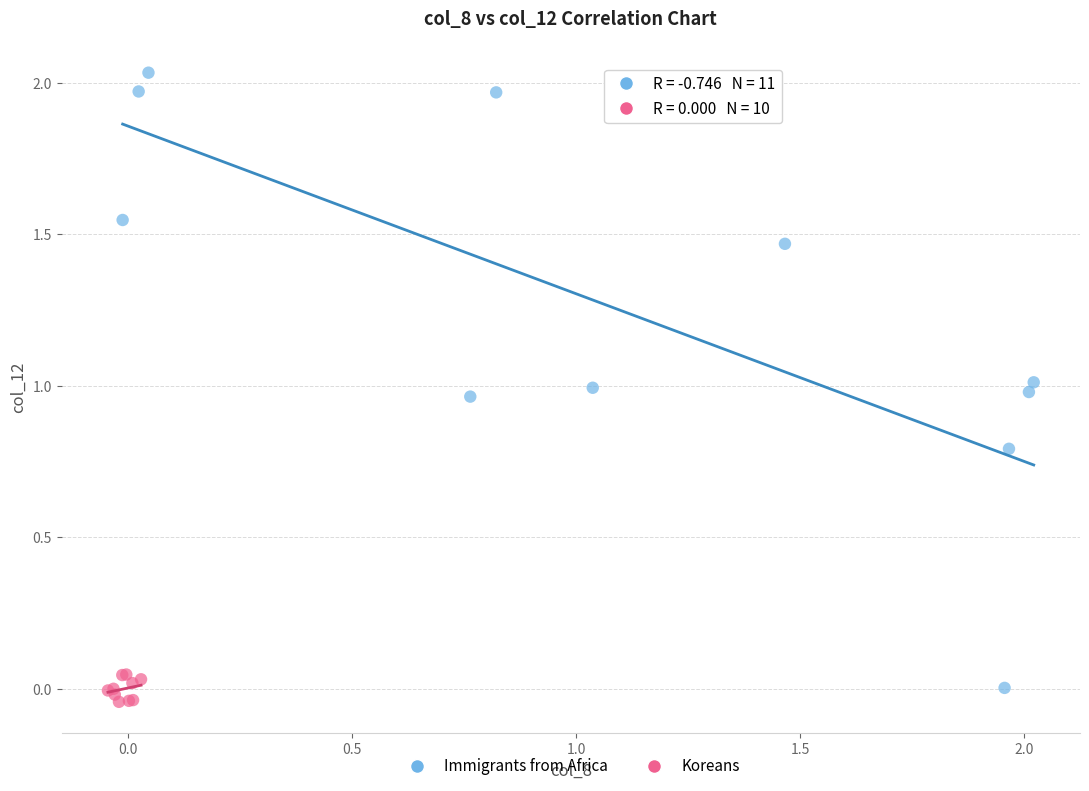

Which series has the largest Y range (max minus min)?

Immigrants from Africa